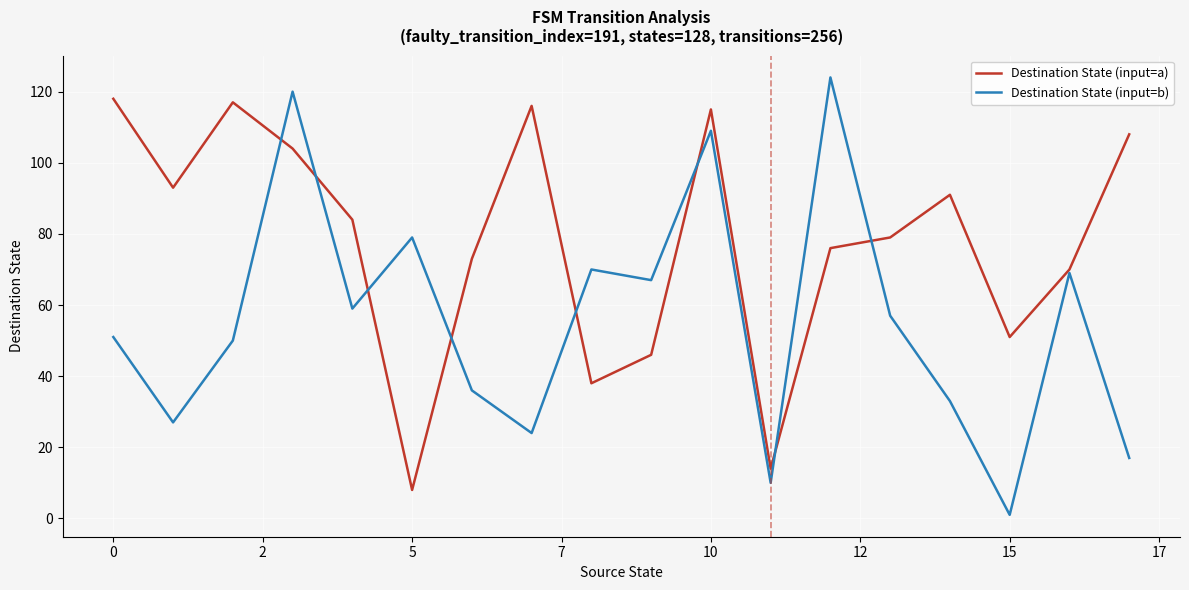

Reading right to left, transcribe all the data shown in this chart.

Destination State (input=a): 108	70	51	91	79	76	14	115	46	38	116	73	8	84	104	117	93	118
Destination State (input=b): 17	69	1	33	57	124	10	109	67	70	24	36	79	59	120	50	27	51